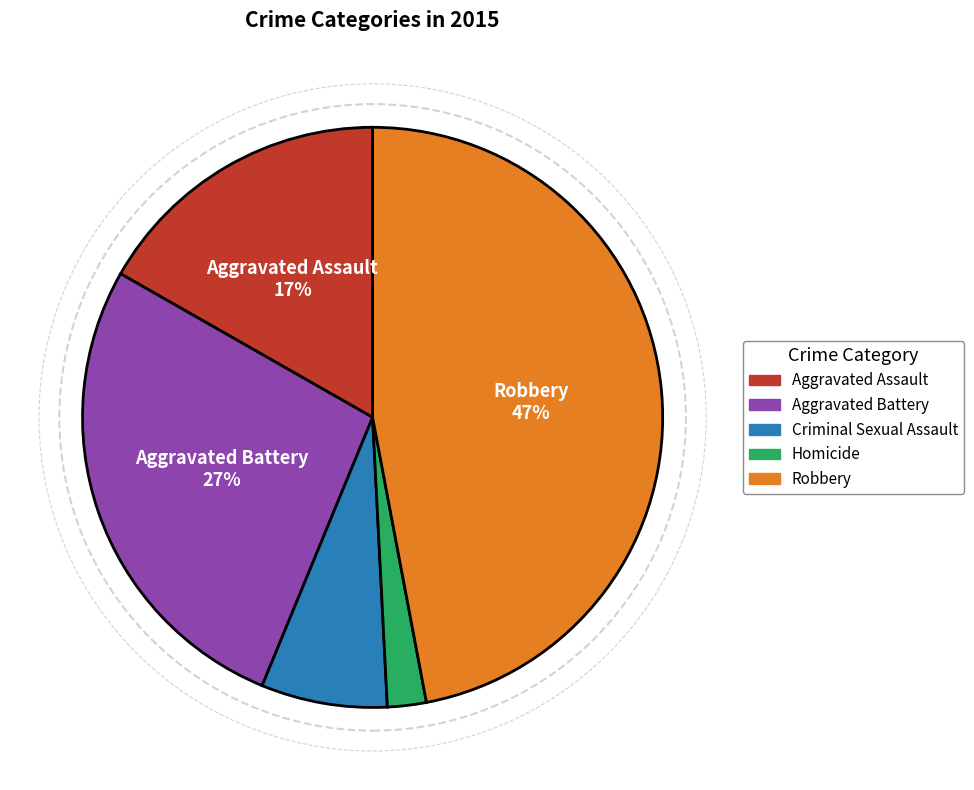

To the nearest percent, what percentage of the pie is Robbery?

47%